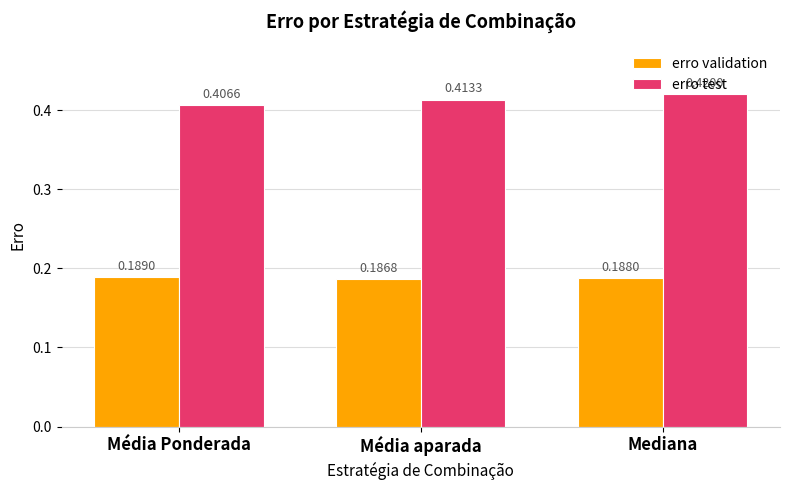

Between Média aparada and Mediana, which series saw the biggest shift?

erro test